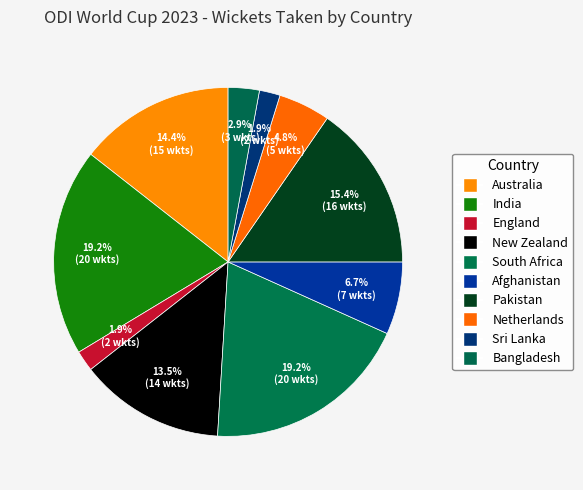

To the nearest percent, what is the difference between the Bangladesh and Australia slice percentages?

12%